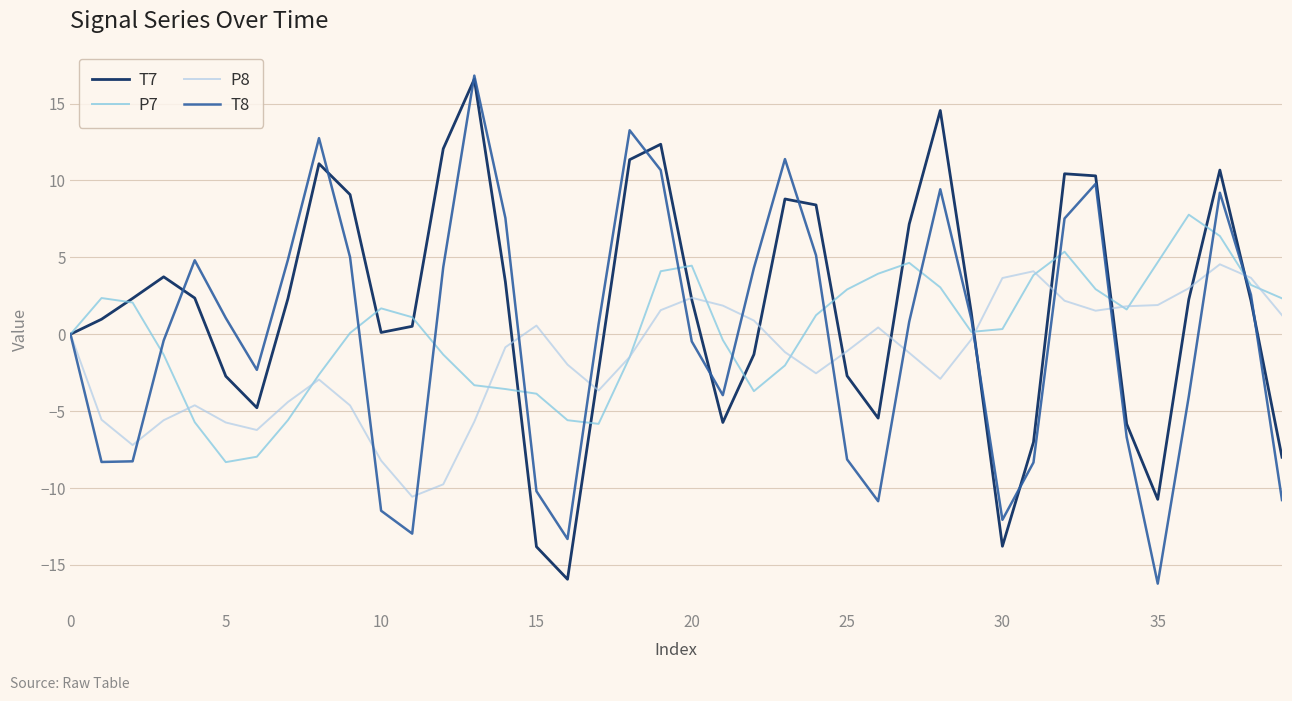

What is the lowest value of the P8 series?

-10.6